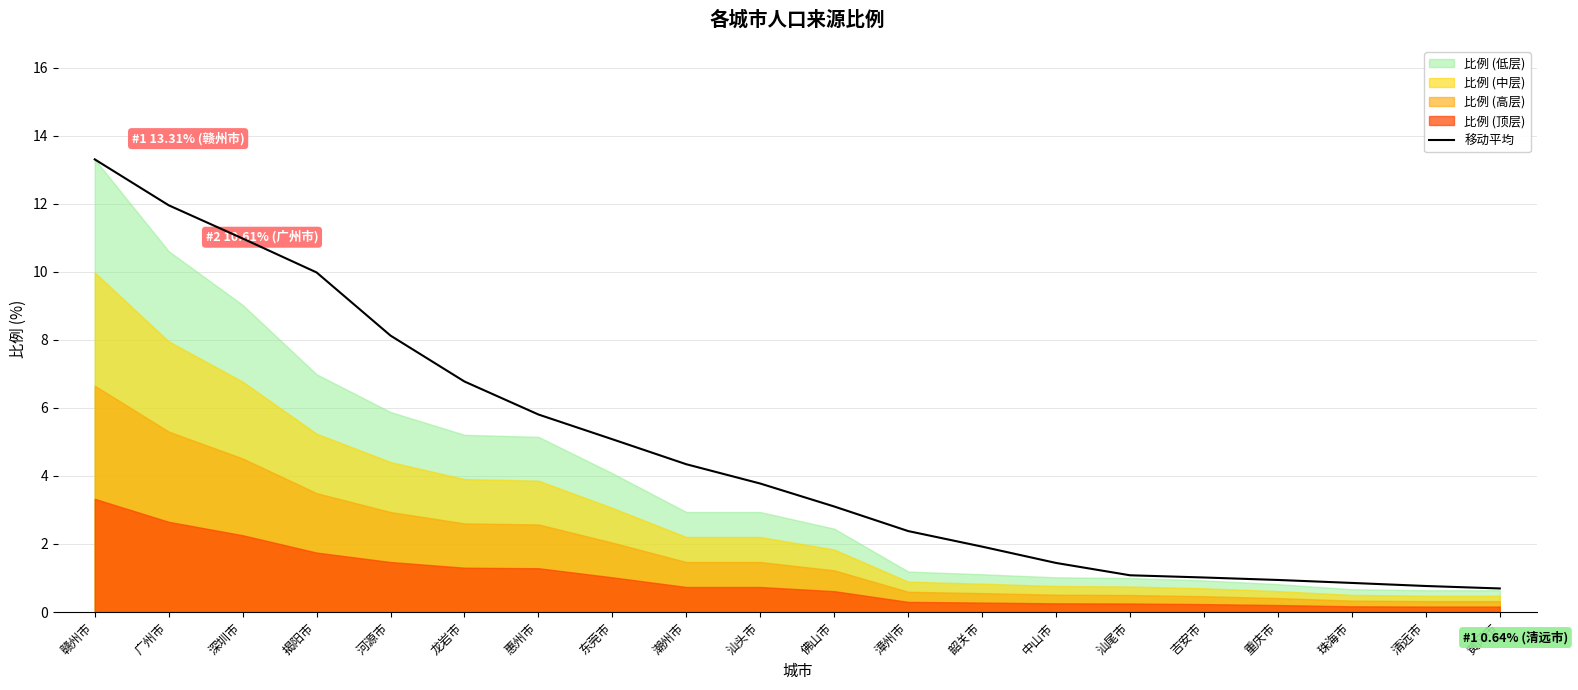

List the labels in order of value, smallest first.

黄冈市, 清远市, 珠海市, 重庆市, 吉安市, 汕尾市, 中山市, 韶关市, 漳州市, 佛山市, 汕头市, 潮州市, 东莞市, 惠州市, 龙岩市, 河源市, 揭阳市, 深圳市, 广州市, 赣州市